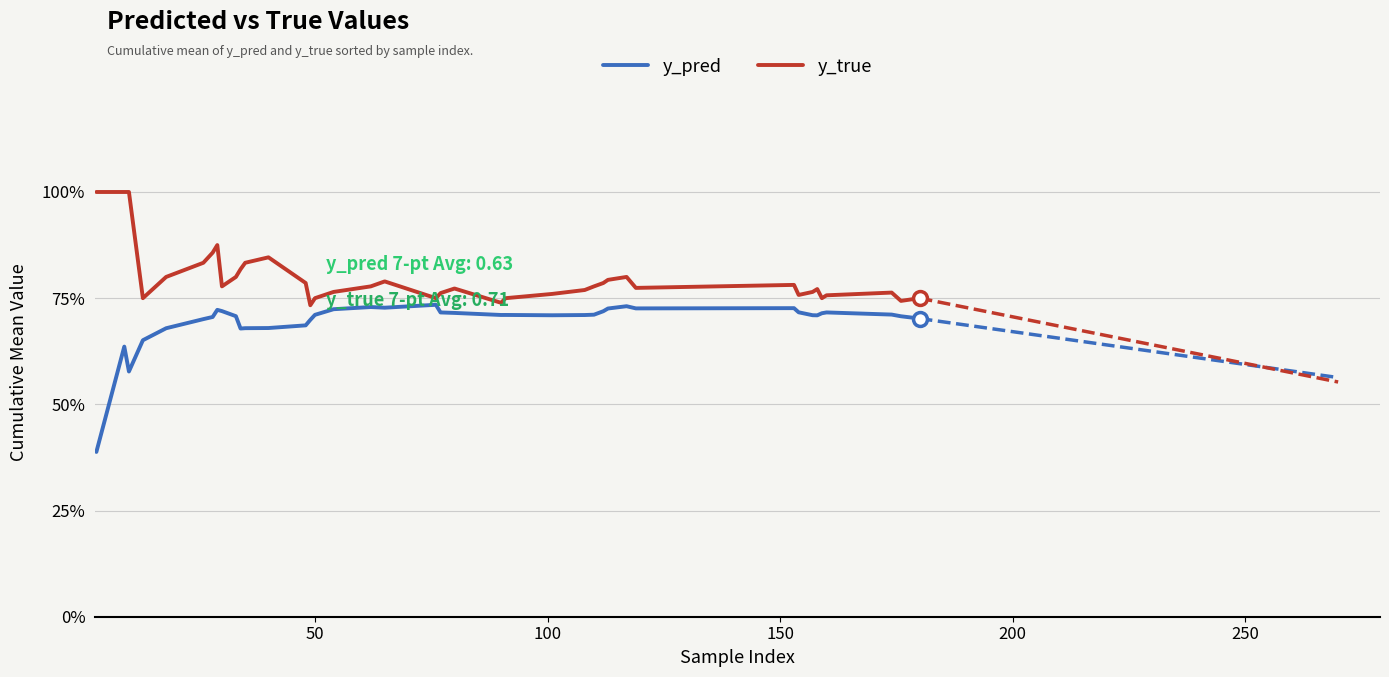

What is the maximum value shown in the chart?

1.0